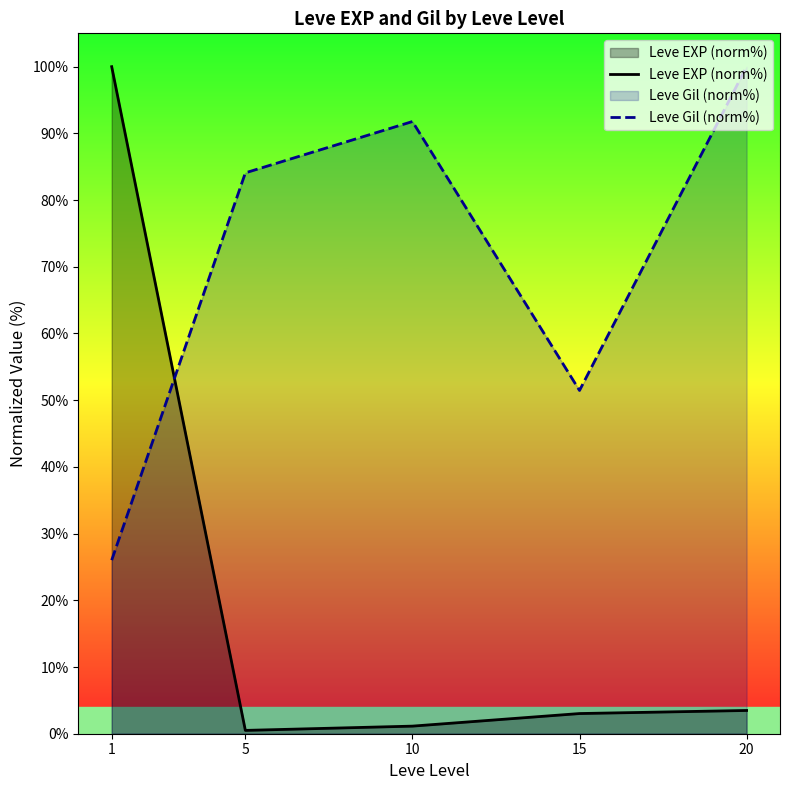

Does the chart have visible grid lines?

No